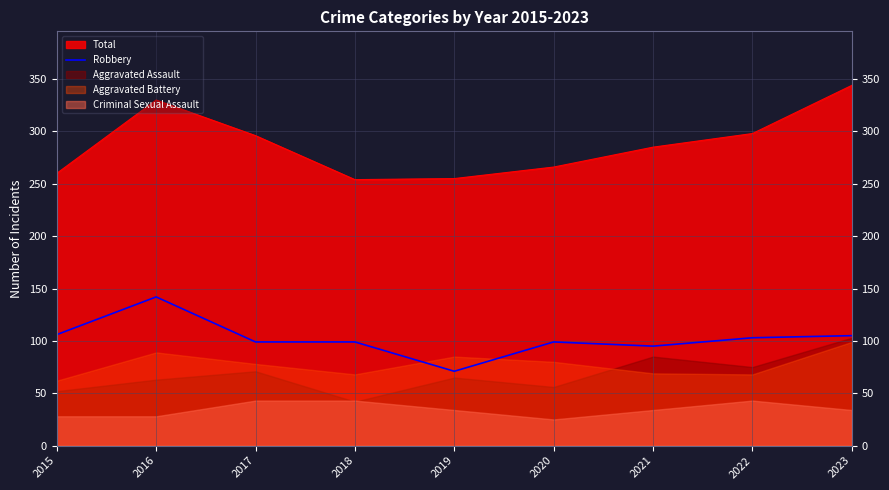

What is the sum of all values?

919